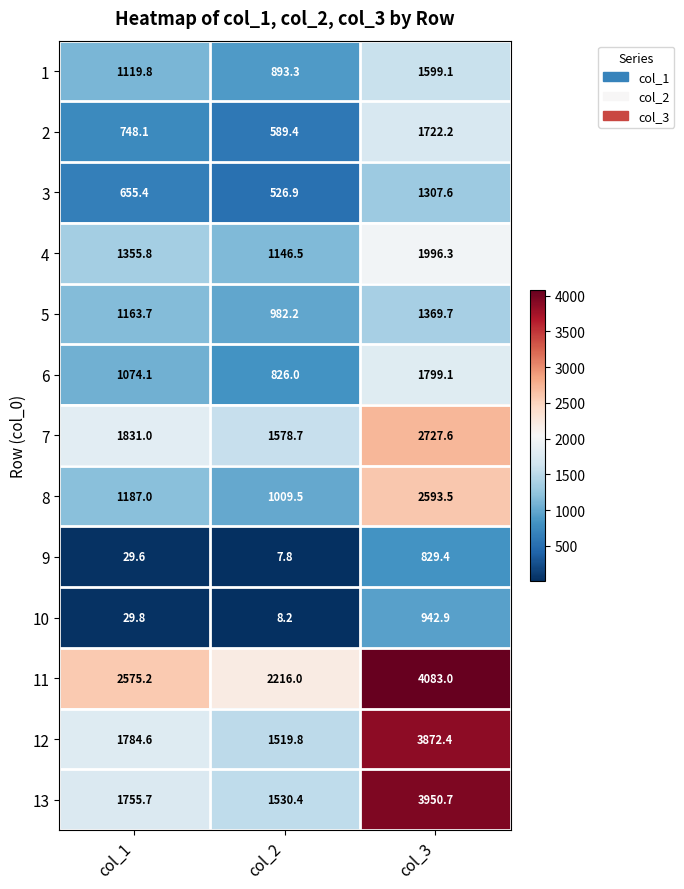

Is it true that 6 equals 826.0 at col_2?

True